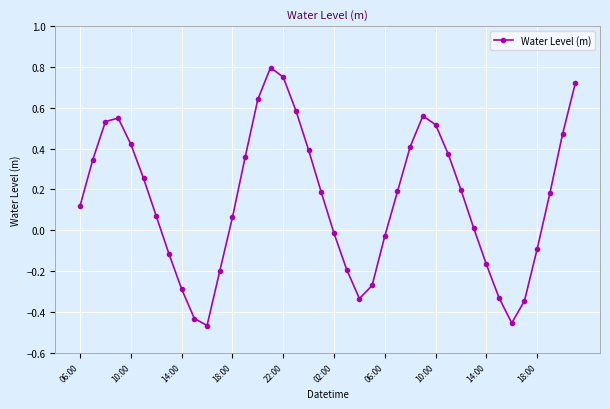

How many points are lower than both their immediate neighbors (excluding endpoints)?

3